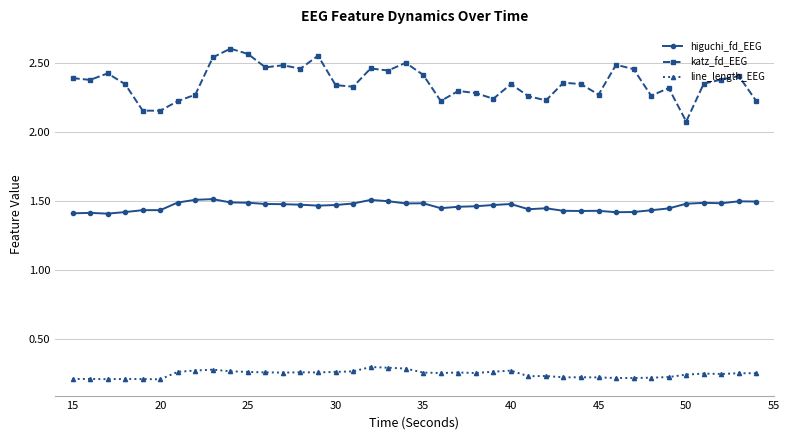

At how many categories does at least one series exceed 0?

40